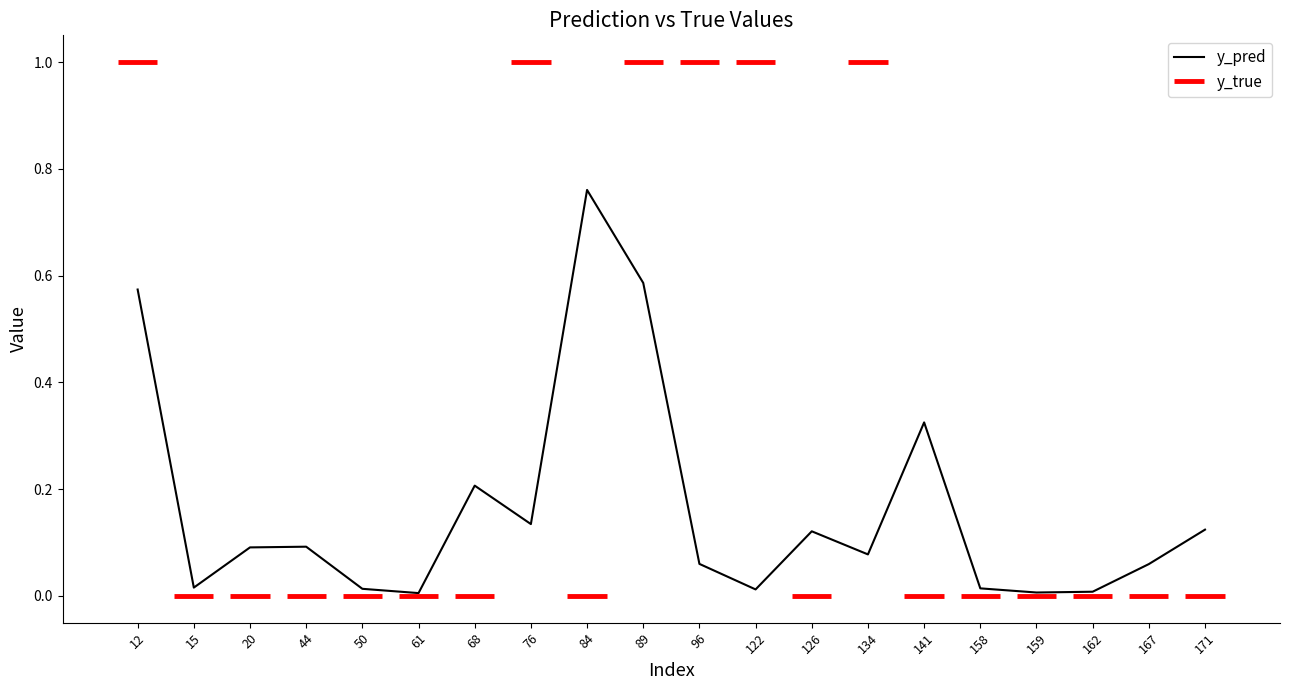

Where is the first local maximum?

44